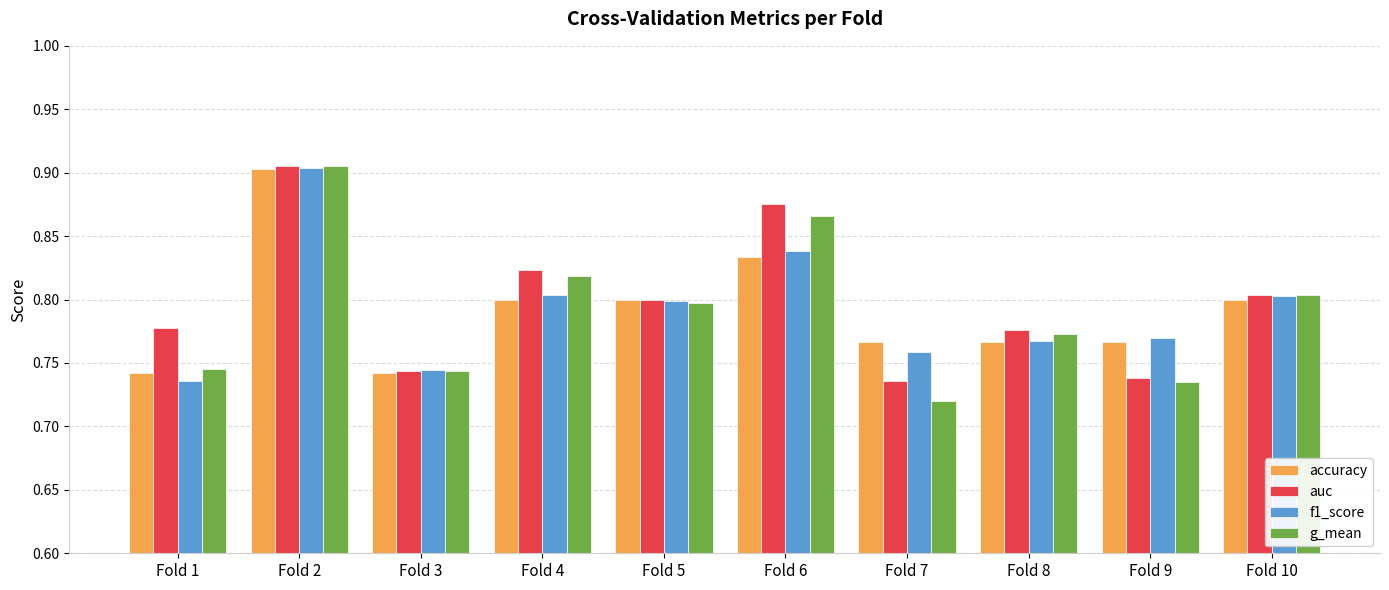

Which series has the widest spread of values?

g_mean